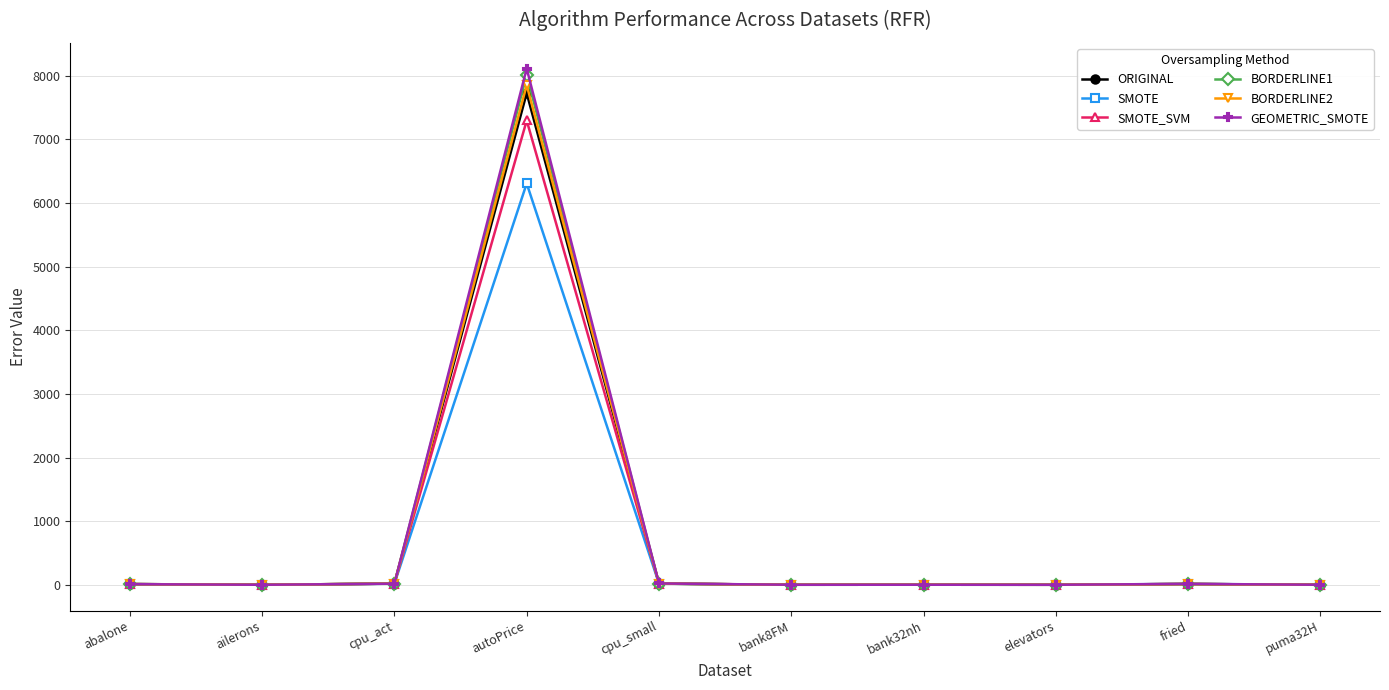

What is the label of the 10th point from the right?

abalone